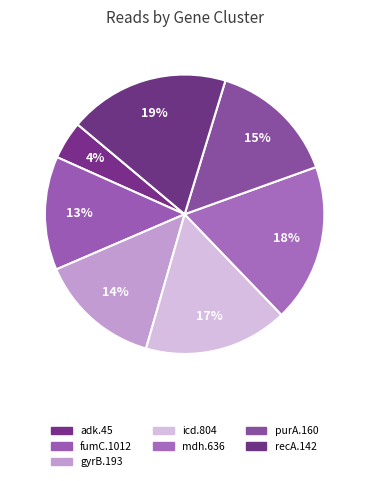

Which category has the biggest portion of the pie?

recA.142